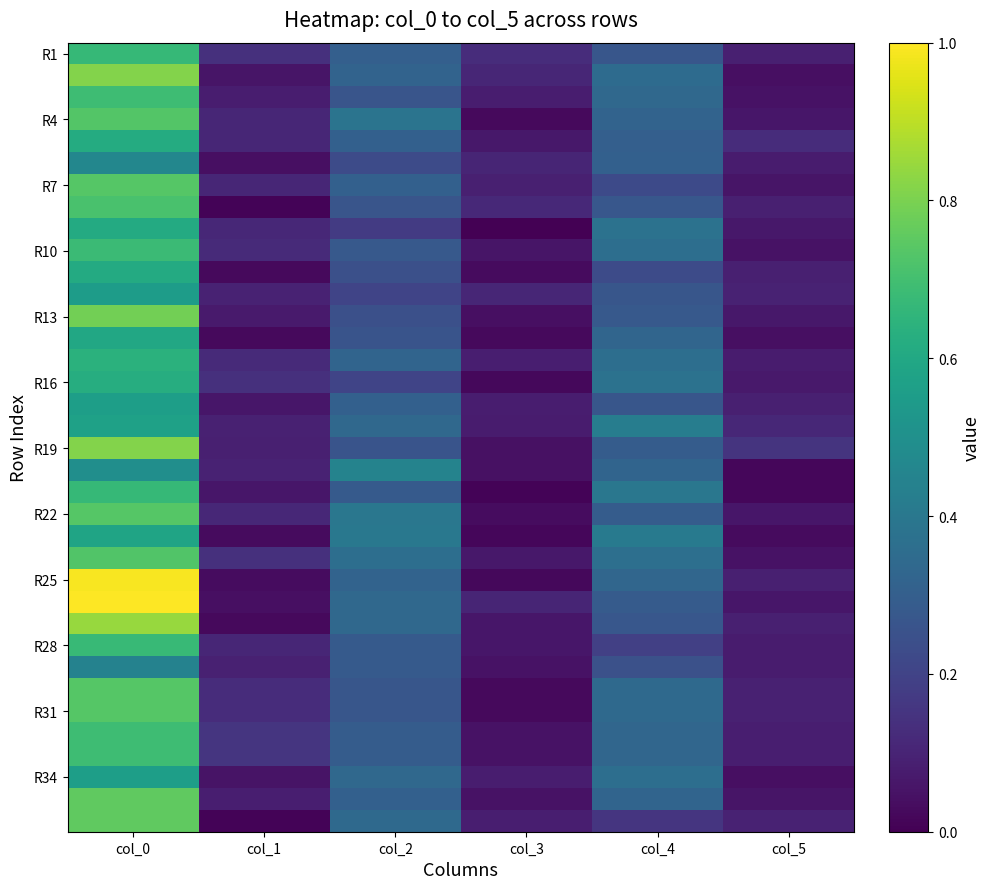

At which category is the sum across all series the highest?

col_0